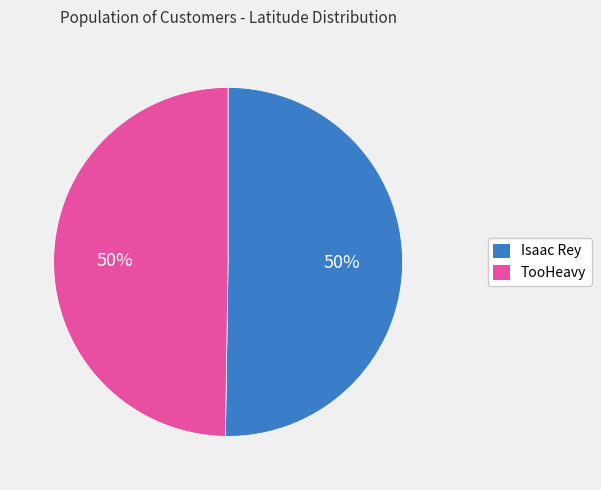

Approximately how many times larger is the value at TooHeavy compared to Isaac Rey?

1.0